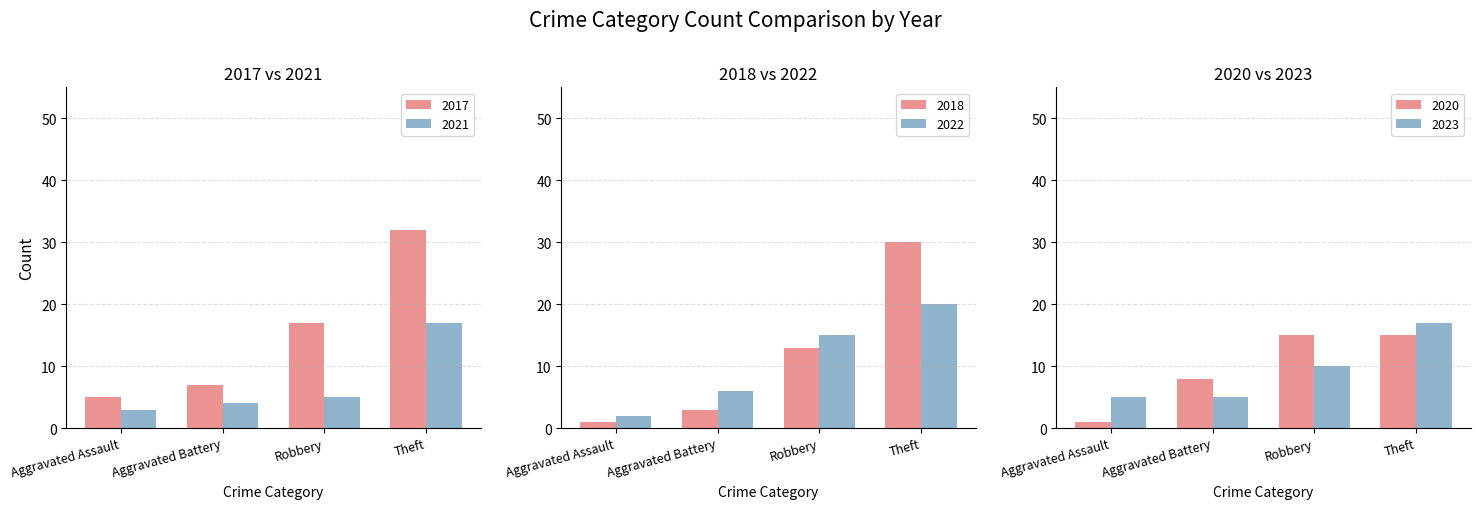

What is the difference between the 2022 values at Aggravated Assault and Robbery?

13